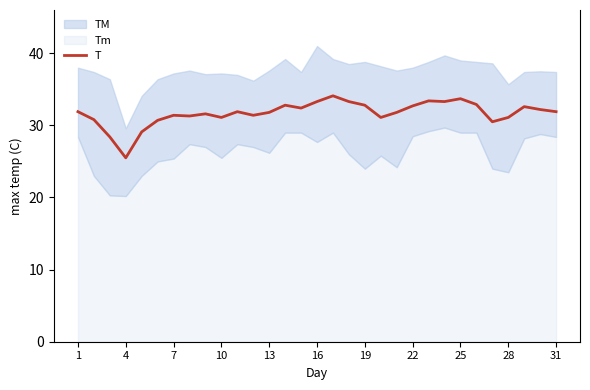

What is the minimum value for T?

25.5